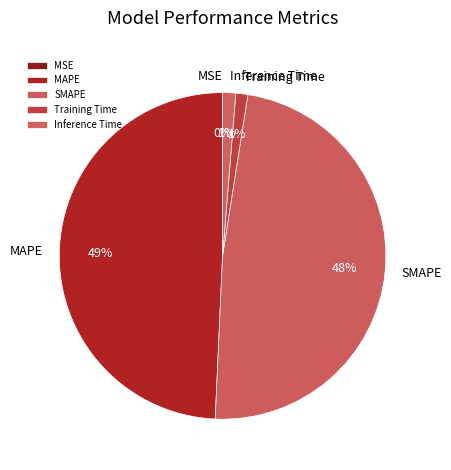

Does SMAPE represent more than half of the total?

No